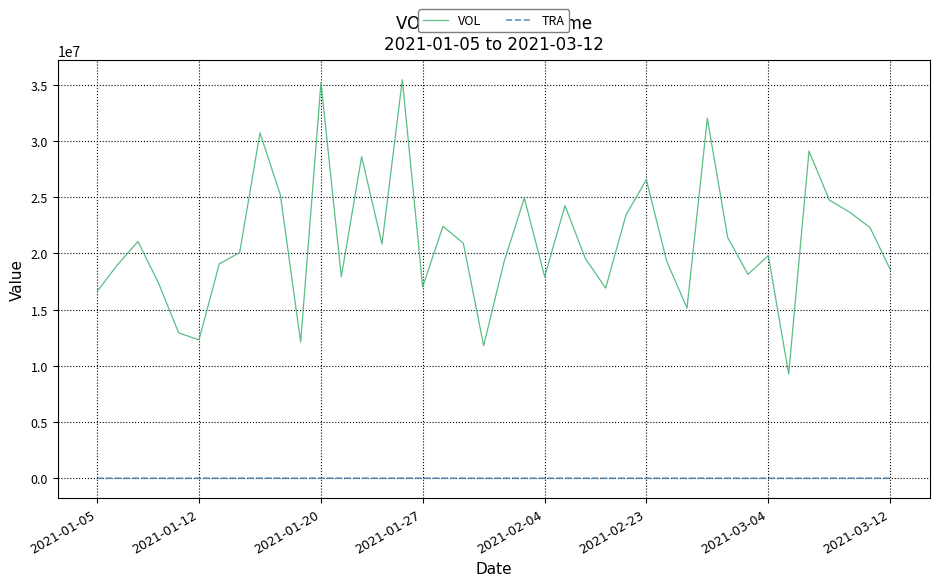

Is this an area chart (filled region under the line)?

No